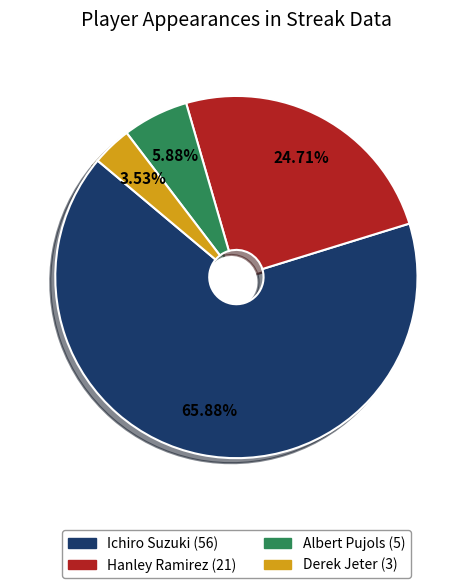

To the nearest percent, what is the combined percentage of Hanley Ramirez and Albert Pujols?

31%